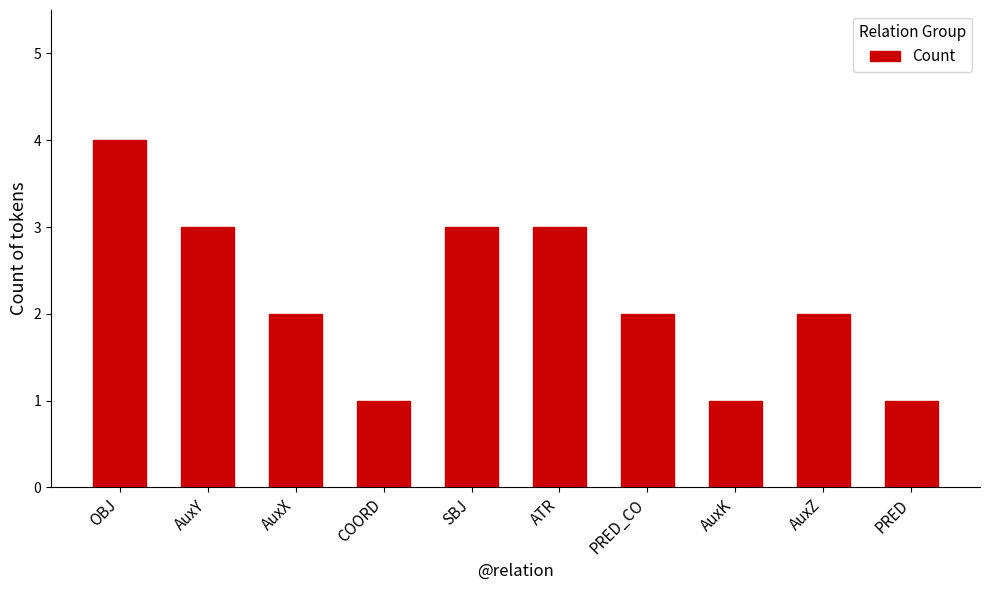

What is the label of the 2nd bar from the right?

AuxZ